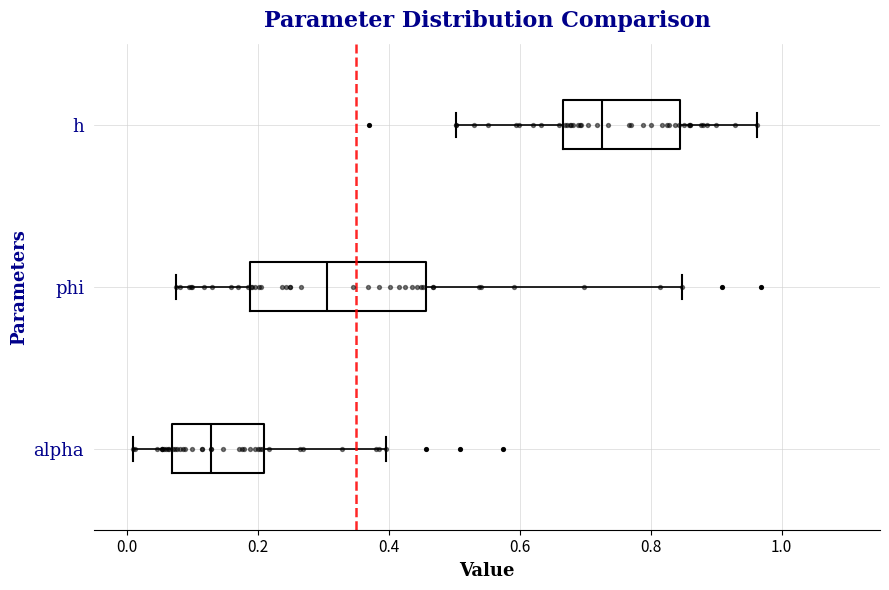

Where does the median line of the box for phi sit on the x-axis? The values are not printed on the chart, so give them approximately, as read against the axis.

0.30